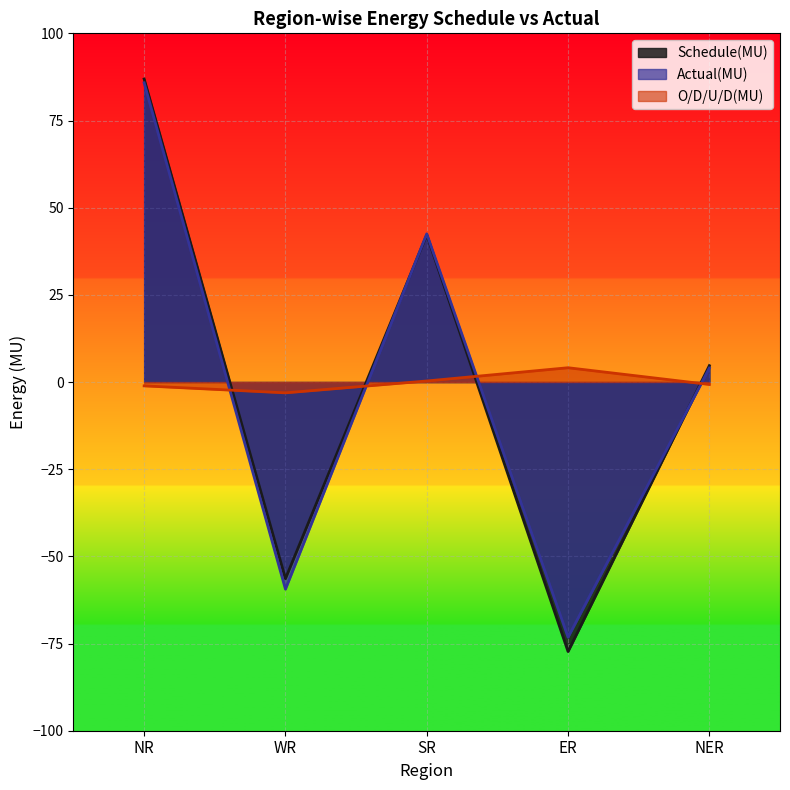

How many times do O/D/U/D(MU) and Actual(MU) cross each other?

4